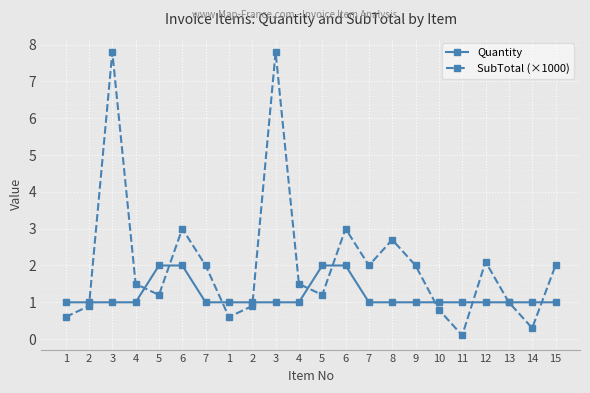

Count the number of data series in this chart.

2